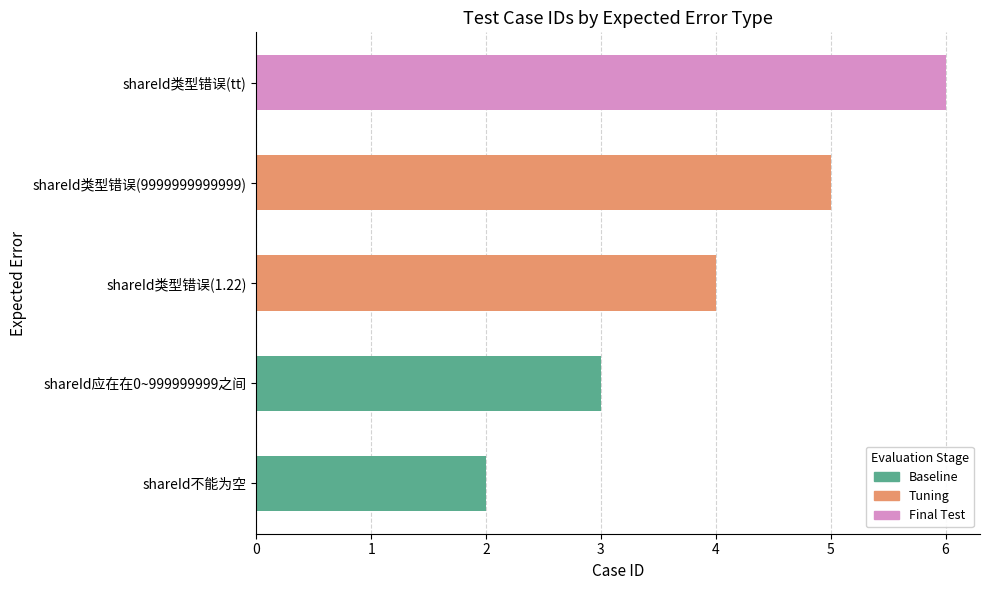

What is the label of the 4th bar from the right?

shareId应在在0~999999999之间